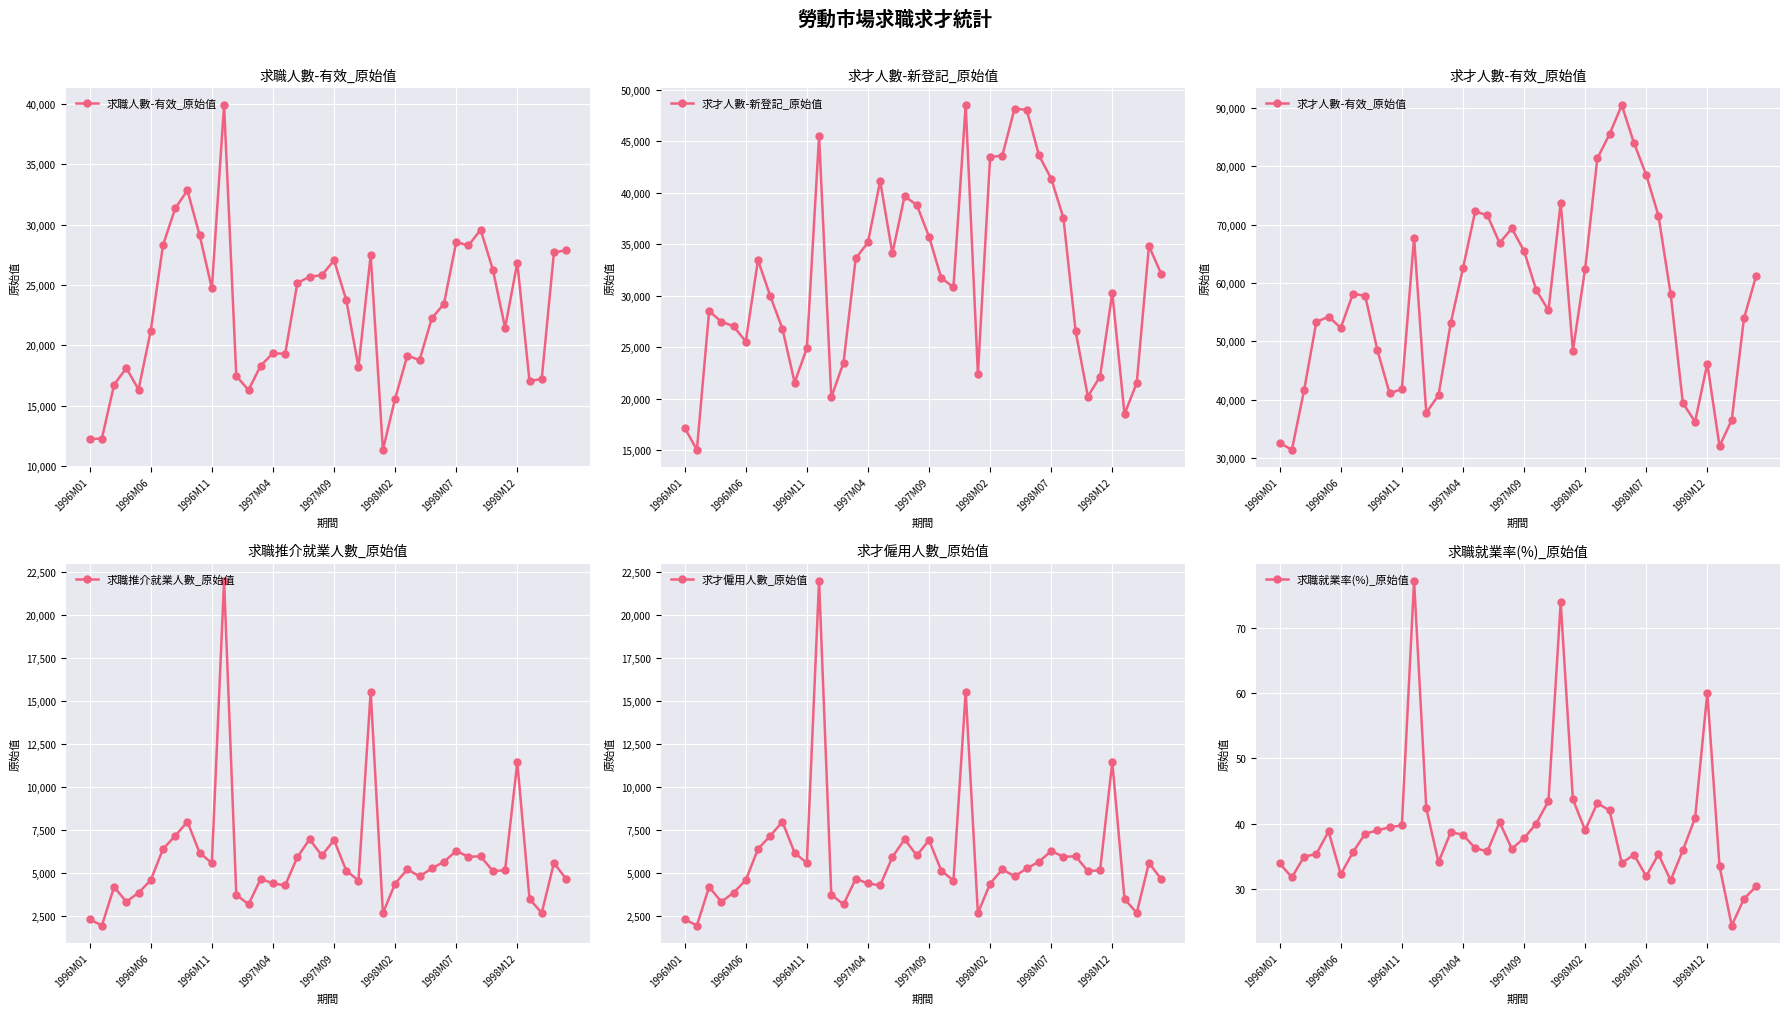

What is the approximate value of 求職就業率(%)_原始值 at 1998M07?

31.9